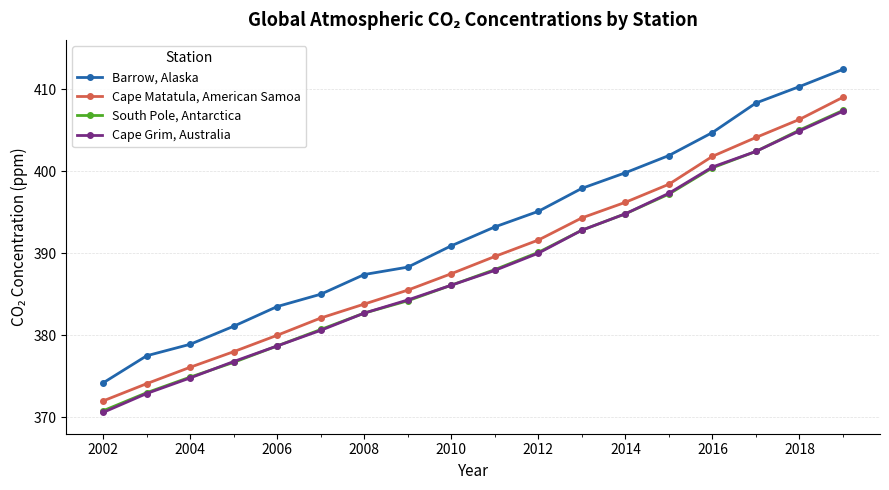

Which series has the largest total across all categories?

Barrow, Alaska